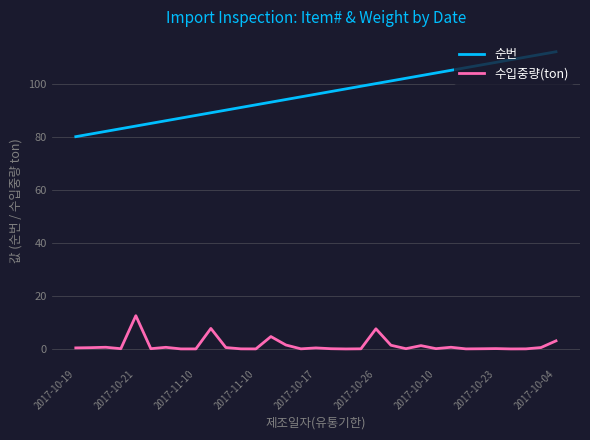

What are all the series names shown in the legend?

순번, 수입중량(ton)